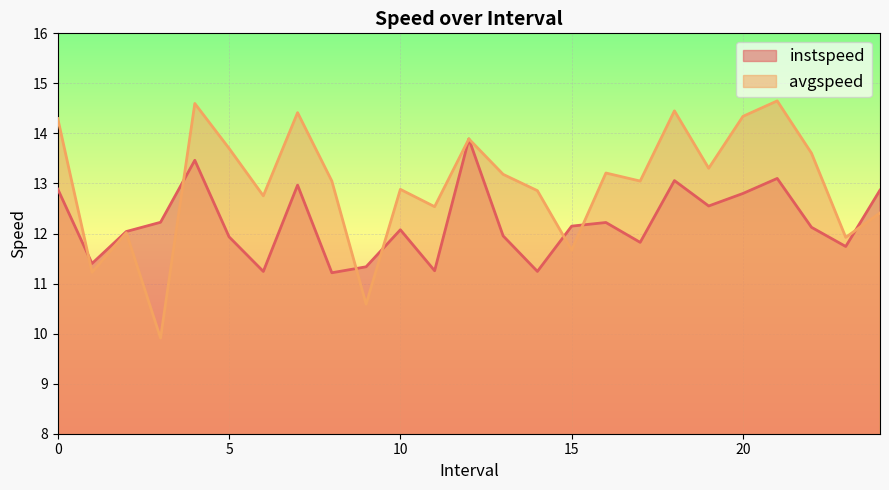

Reading left to right, what are all the values shown in this chart?

instspeed: 12.9	11.4	12.0	12.2	13.5	11.9	11.2	13.0	11.2	11.3	12.1	11.3	13.9	12.0	11.2	12.1	12.2	11.8	13.1	12.6	12.8	13.1	12.1	11.7	12.9
avgspeed: 14.3	11.2	12.0	9.9	14.6	13.7	12.8	14.4	13.0	10.6	12.9	12.5	13.9	13.2	12.9	11.7	13.2	13.0	14.5	13.3	14.3	14.6	13.6	11.9	12.4